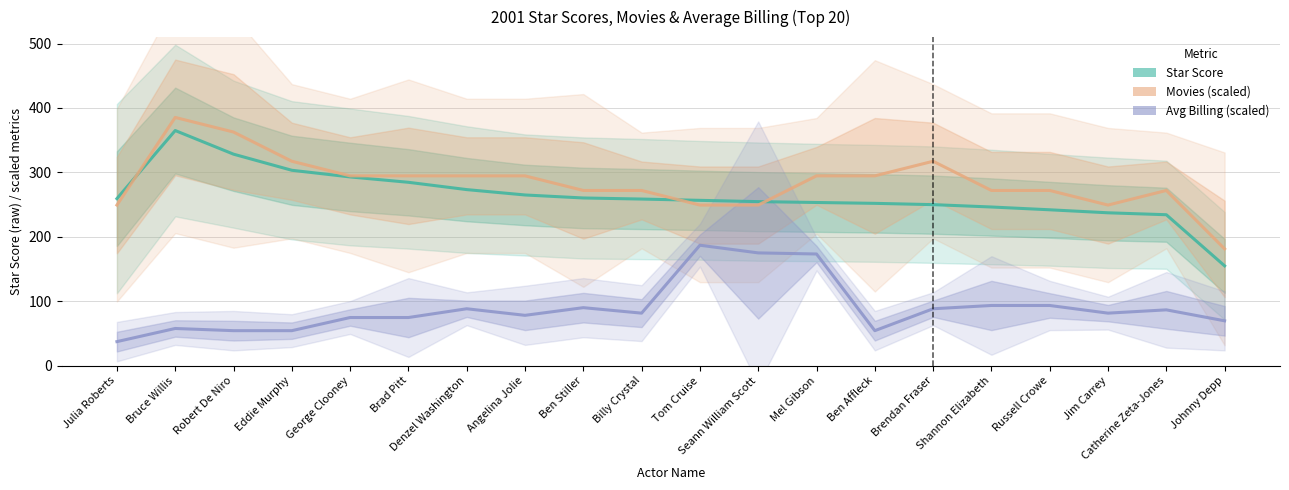

Reading left to right, what are all the values shown in this chart?

Star Score: Julia Roberts=259.3	Bruce Willis=365.0	Robert De Niro=328.3	Eddie Murphy=303.3	George Clooney=293.0	Brad Pitt=284.7	Denzel Washington=273.3	Angelina Jolie=265.0	Ben Stiller=260.3	Billy Crystal=258.7	Tom Cruise=256.7	Seann William Scott=254.7	Mel Gibson=253.3	Ben Affleck=252.0	Brendan Fraser=250.0	Shannon Elizabeth=246.3	Russell Crowe=242.0	Jim Carrey=237.3	Catherine Zeta-Jones=234.3	Johnny Depp=155.0
Movies (scaled): Julia Roberts=249.3	Bruce Willis=385.3	Robert De Niro=362.7	Eddie Murphy=317.3	George Clooney=294.7	Brad Pitt=294.7	Denzel Washington=294.7	Angelina Jolie=294.7	Ben Stiller=272.0	Billy Crystal=272.0	Tom Cruise=249.3	Seann William Scott=249.3	Mel Gibson=294.7	Ben Affleck=294.7	Brendan Fraser=317.3	Shannon Elizabeth=272.0	Russell Crowe=272.0	Jim Carrey=249.3	Catherine Zeta-Jones=272.0	Johnny Depp=181.3
Avg Billing (scaled): Julia Roberts=37.4	Bruce Willis=57.8	Robert De Niro=54.4	Eddie Murphy=54.4	George Clooney=74.8	Brad Pitt=74.8	Denzel Washington=88.4	Angelina Jolie=78.2	Ben Stiller=90.1	Billy Crystal=81.6	Tom Cruise=187.0	Seann William Scott=175.1	Mel Gibson=173.4	Ben Affleck=54.4	Brendan Fraser=88.4	Shannon Elizabeth=93.5	Russell Crowe=93.5	Jim Carrey=81.6	Catherine Zeta-Jones=86.7	Johnny Depp=69.7